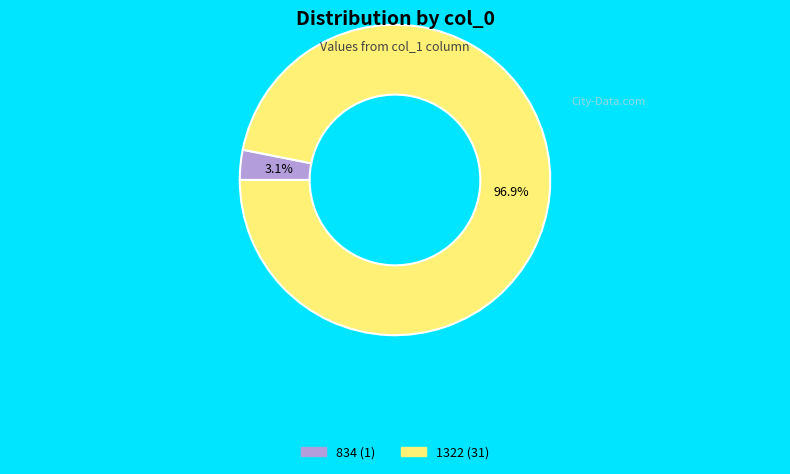

True or false: 834 accounts for 3% of the total.

True